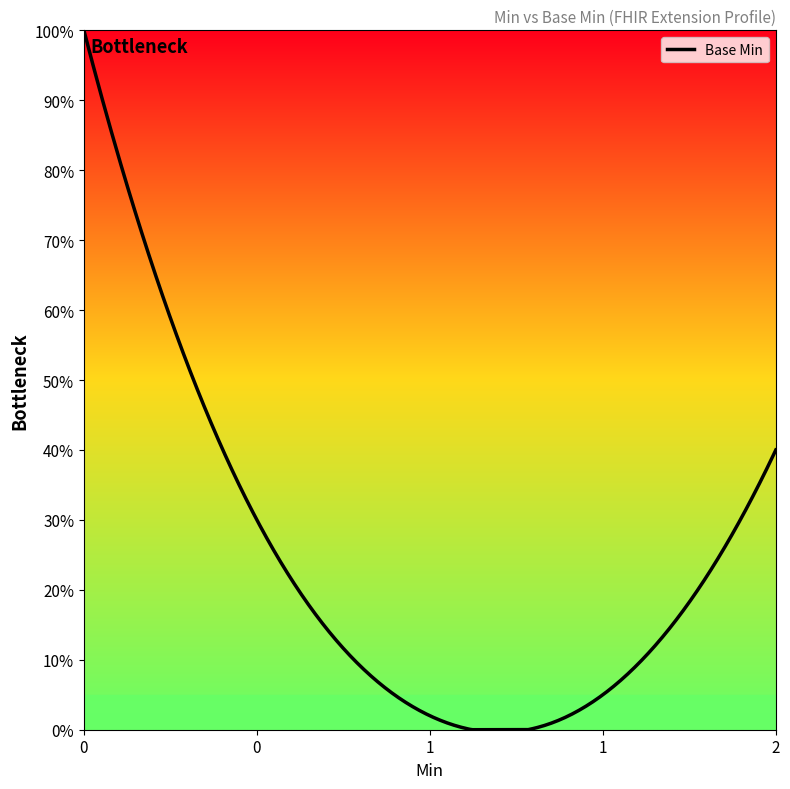

Does the chart display data point markers on the line(s)?

No